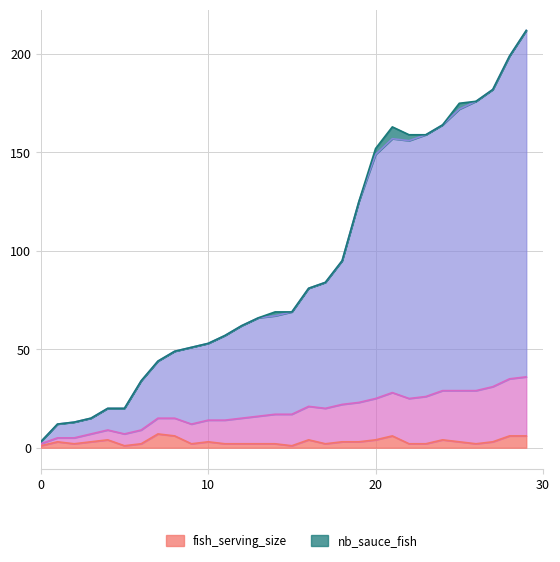

Between 13 and 21, which is larger?

21